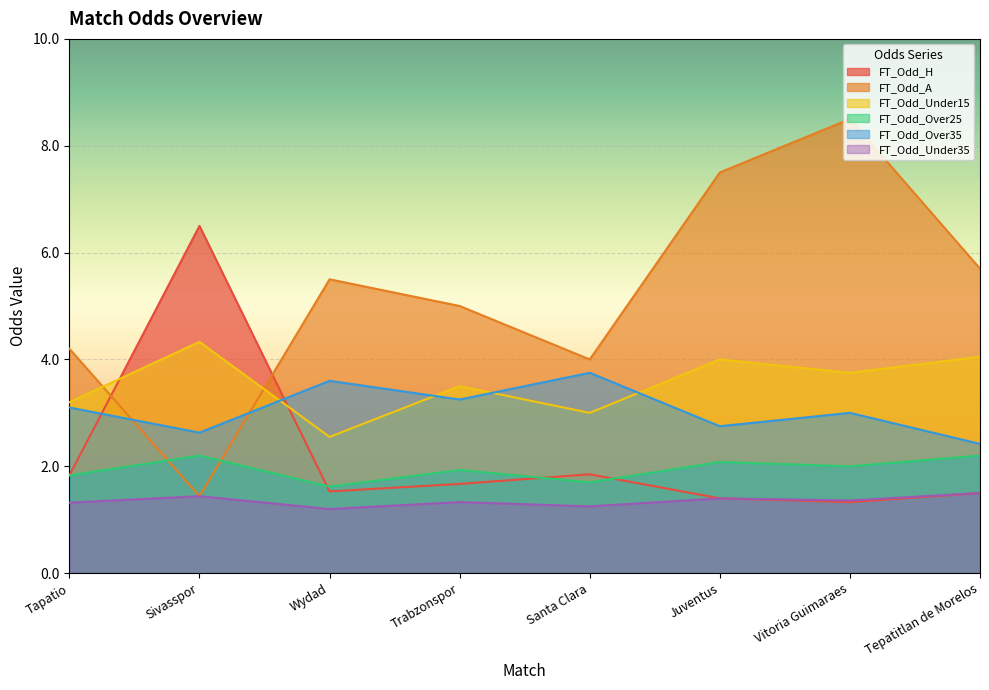

True or false: FT_Odd_H has more than 1 interior local peaks.

True